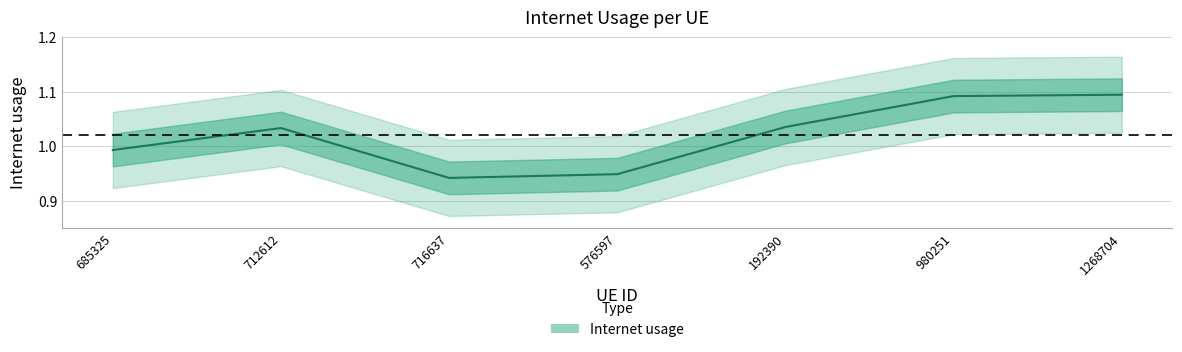

What position from the right is 712612?

6